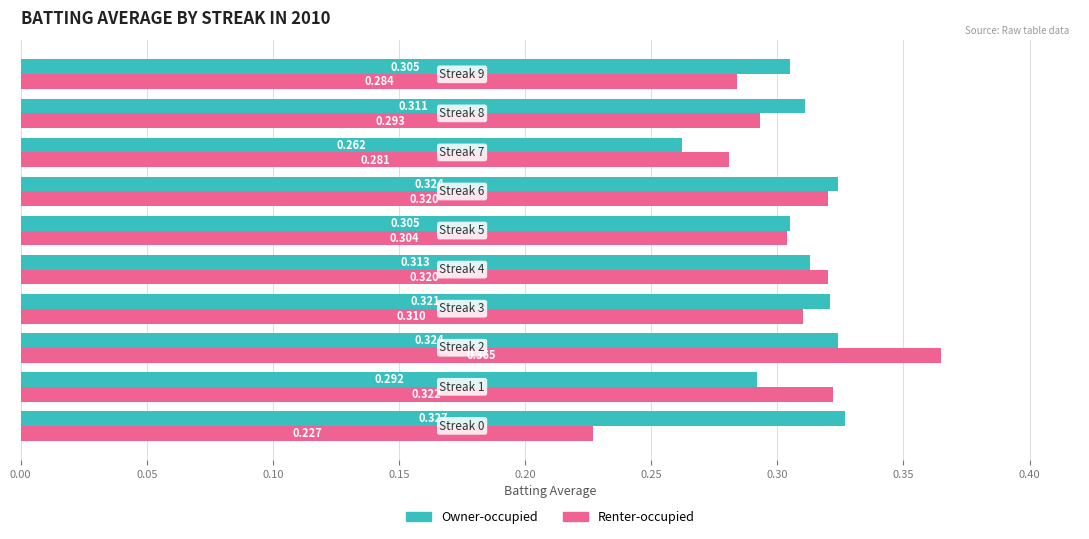

Rank the series by their average value, from lowest to highest.

Renter-occupied, Owner-occupied